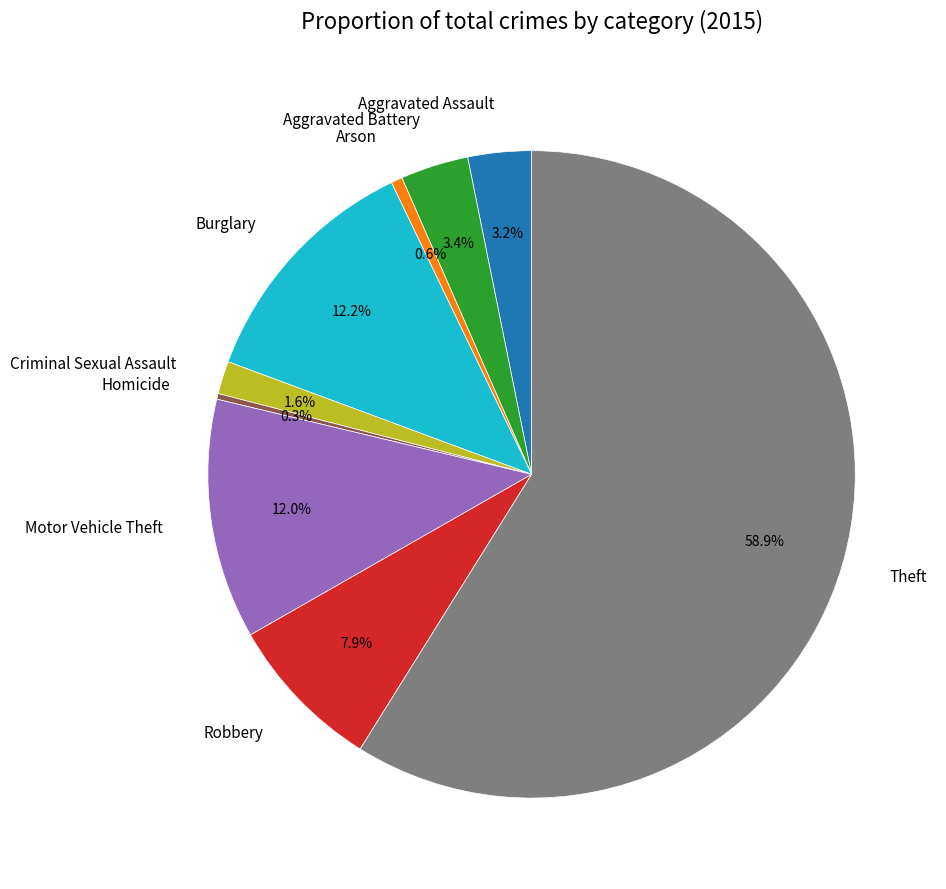

What percentage is NOT represented by Aggravated Battery?

96.6%